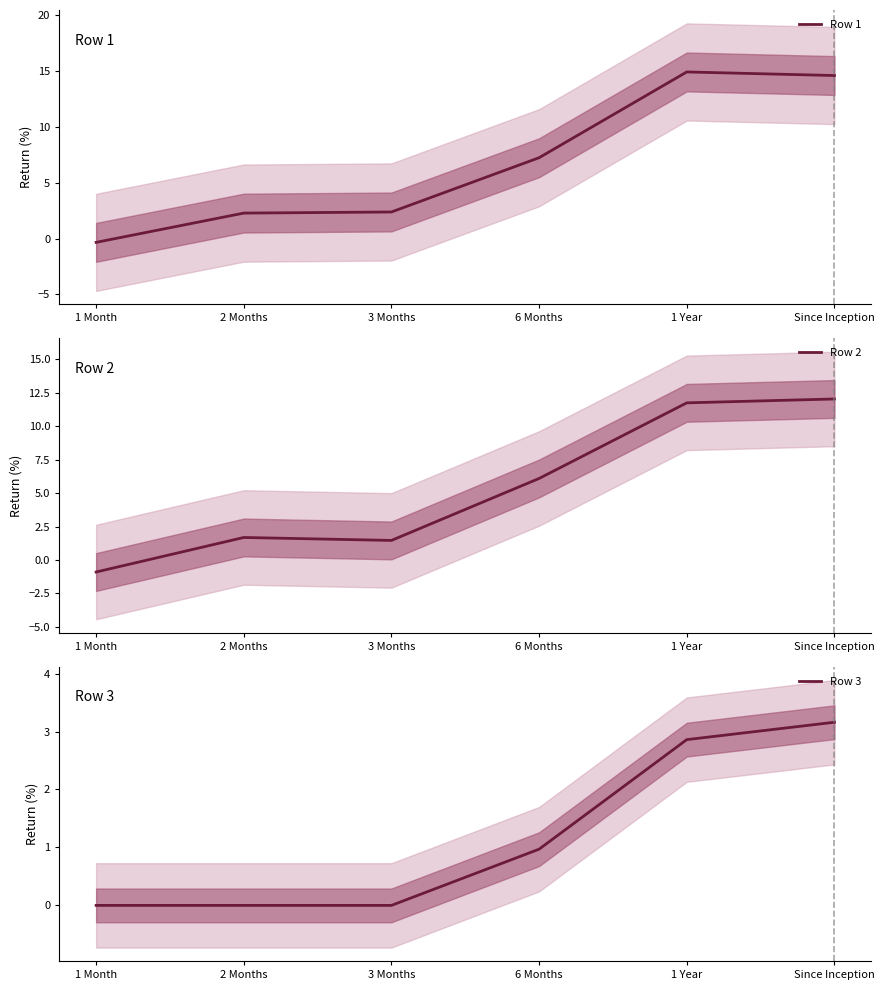

At Since Inception, list the series in order from largest to smallest.

Row 1, Row 2, Row 3